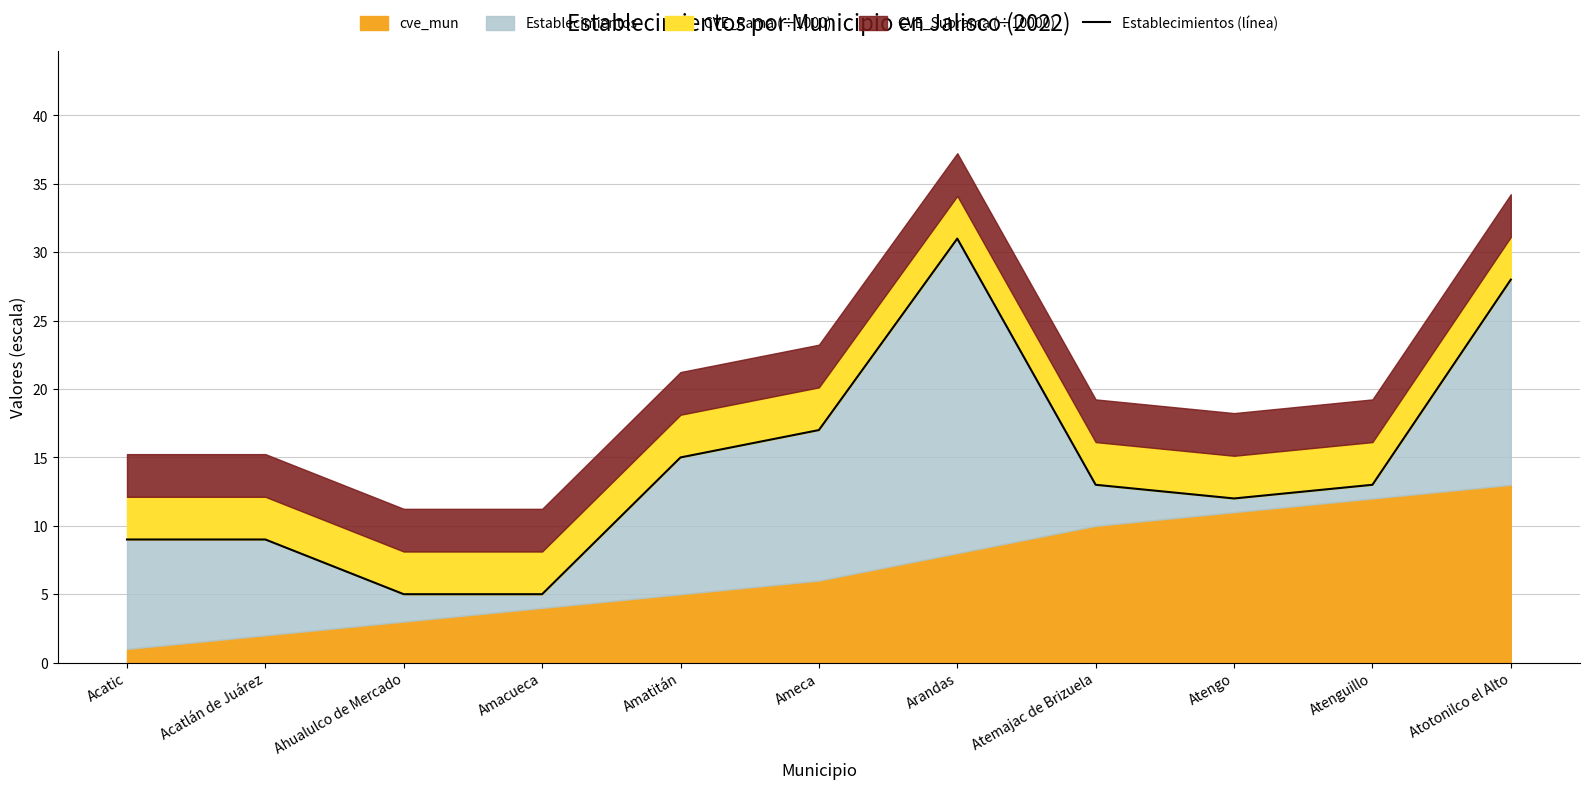

Rank the categories by value from highest to lowest.

Arandas, Atotonilco el Alto, Ameca, Amatitán, Atemajac de Brizuela, Atenguillo, Atengo, Acatic, Acatlán de Juárez, Ahualulco de Mercado, Amacueca